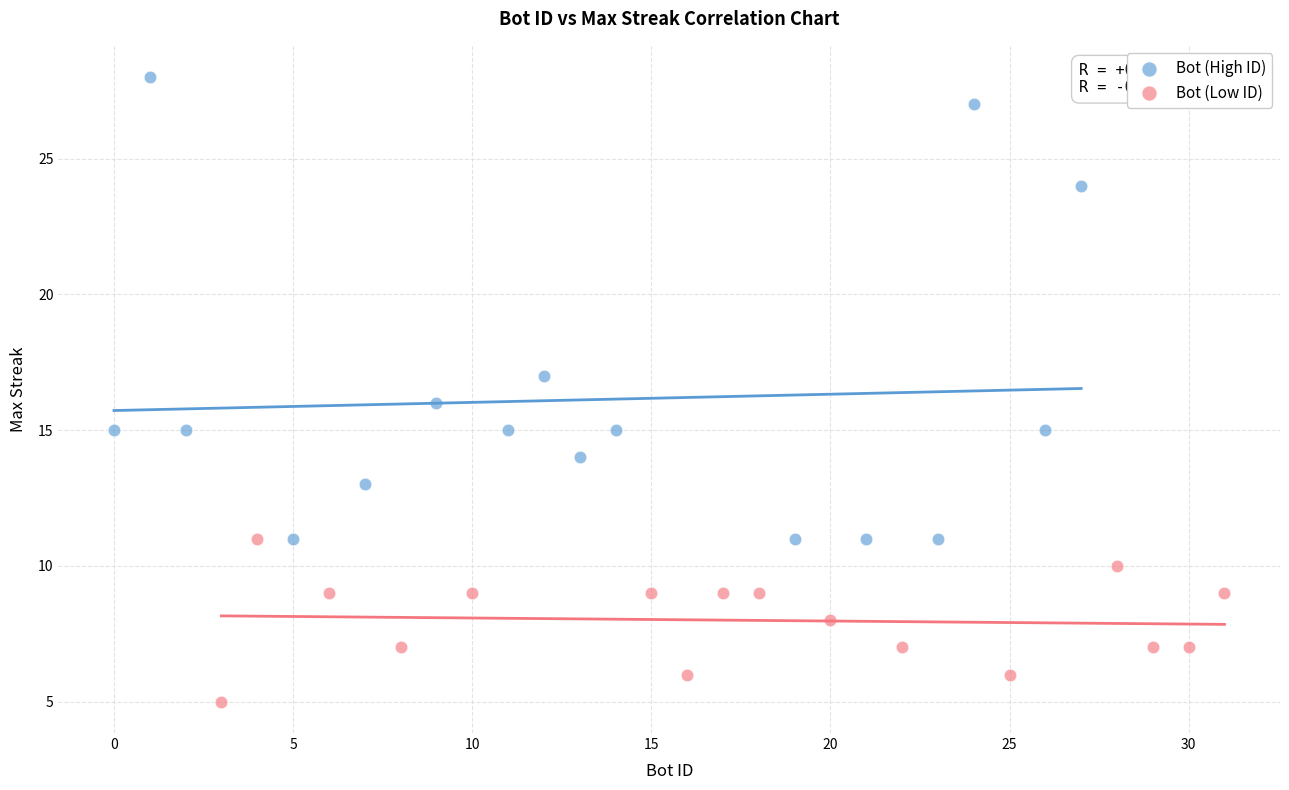

Which series reaches the maximum Y coordinate?

Bot (High ID)